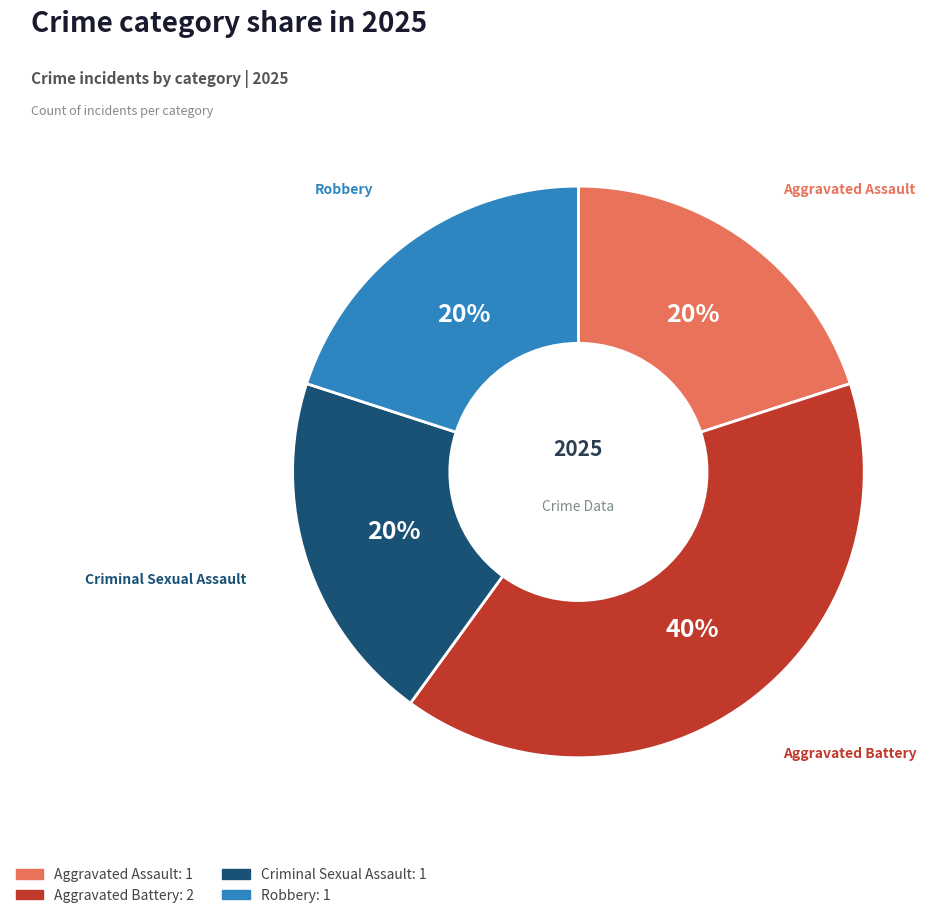

Is Aggravated Assault the majority of the pie?

No